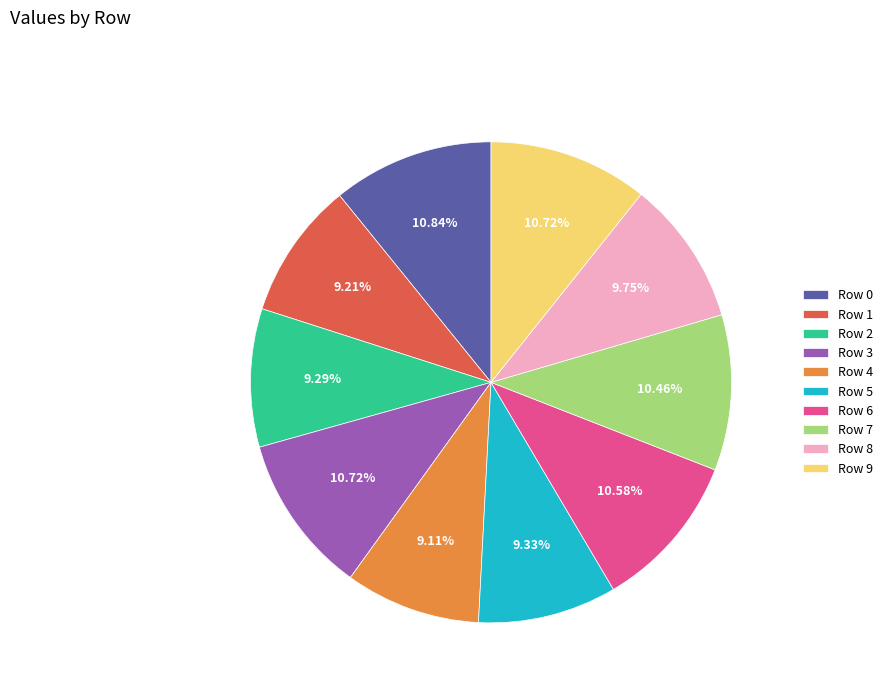

How many slices are in this pie chart?

10